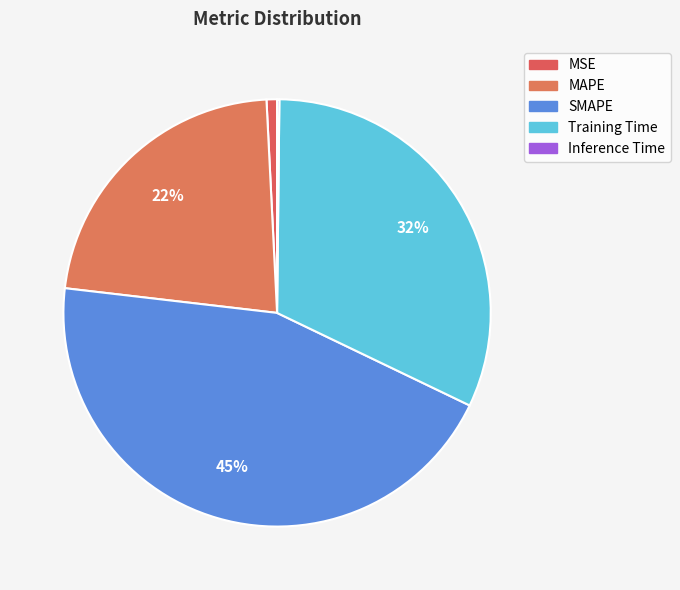

Does any single category account for the majority?

No